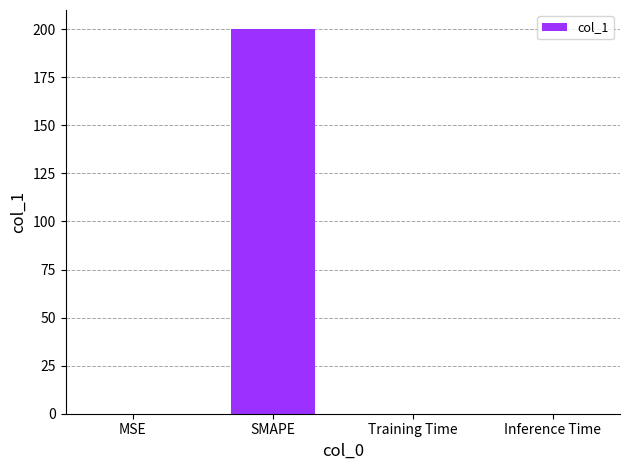

Which has a higher value, Training Time or SMAPE?

SMAPE